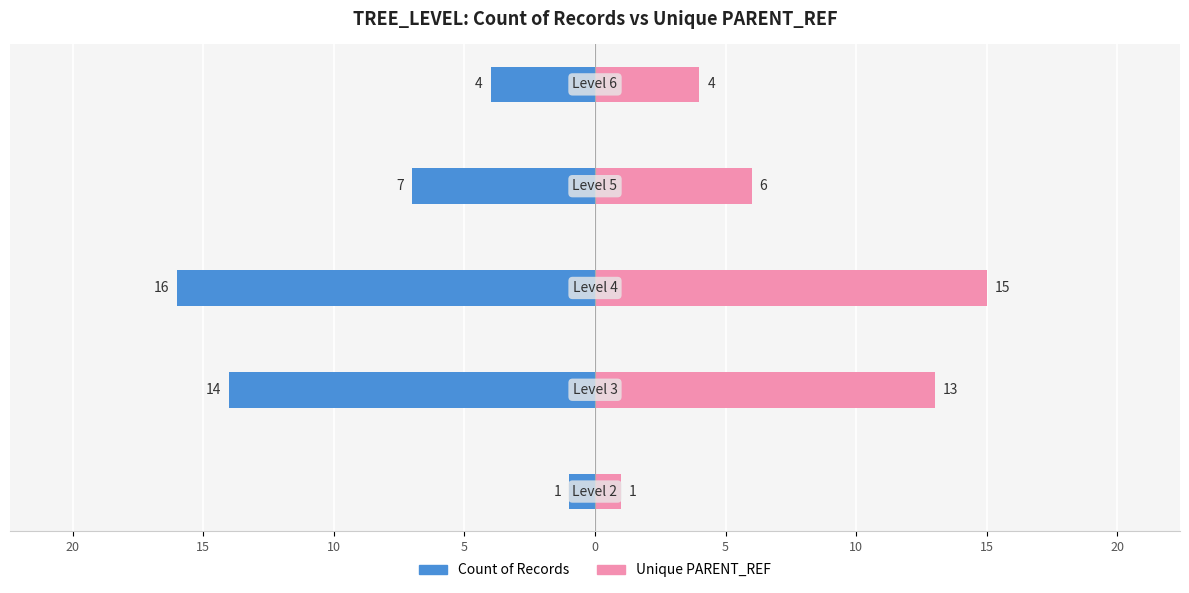

How many values in the Unique PARENT_REF series exceed 6?

2